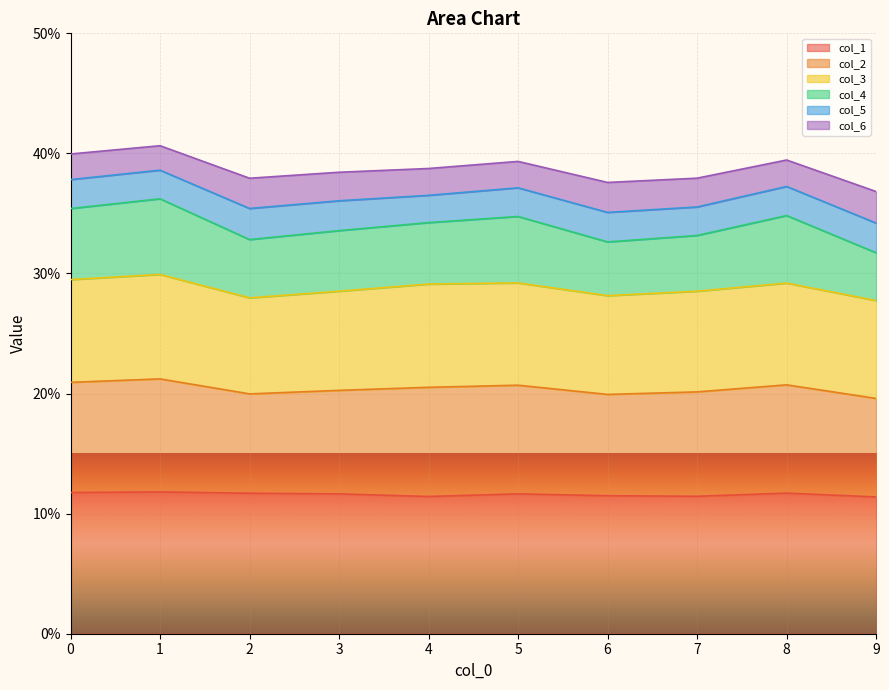

True or false: col_2 has more than 0 interior local peaks.

True